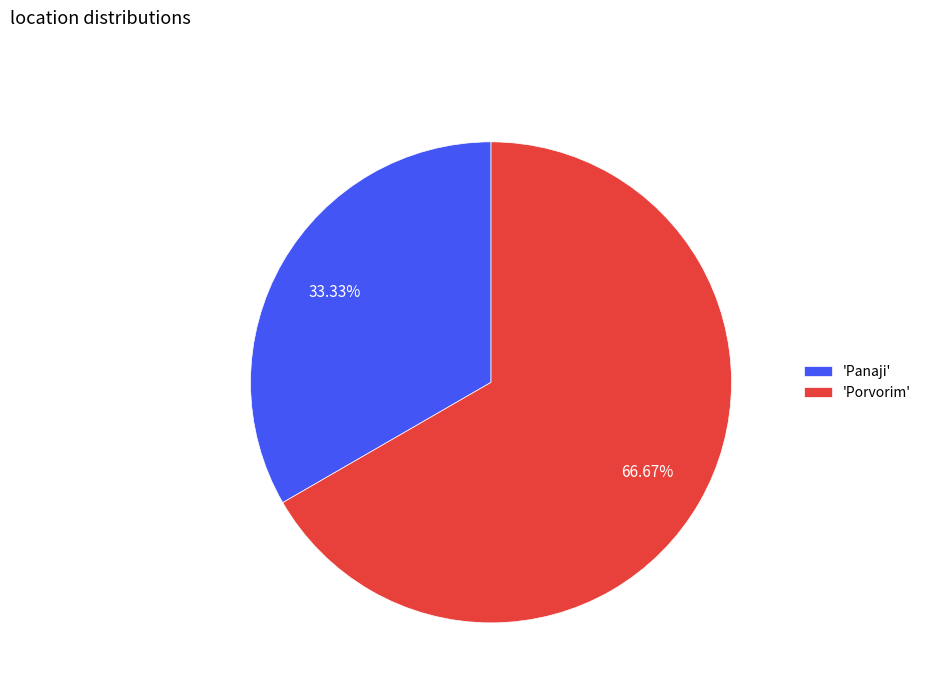

What is the ratio of the value at 'Panaji' to the value at 'Porvorim'?

0.5